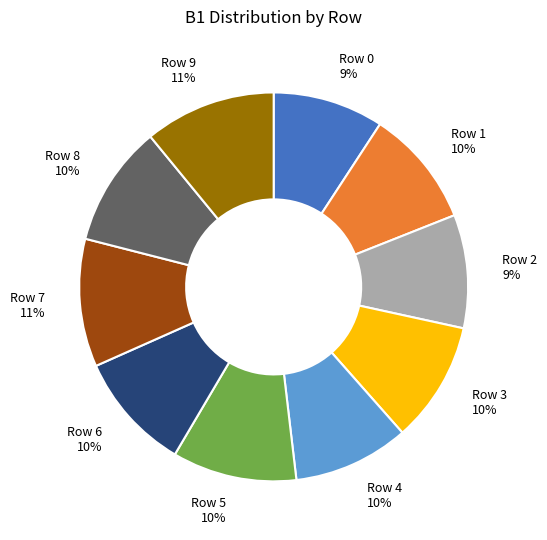

Is there a majority slice in this chart?

No